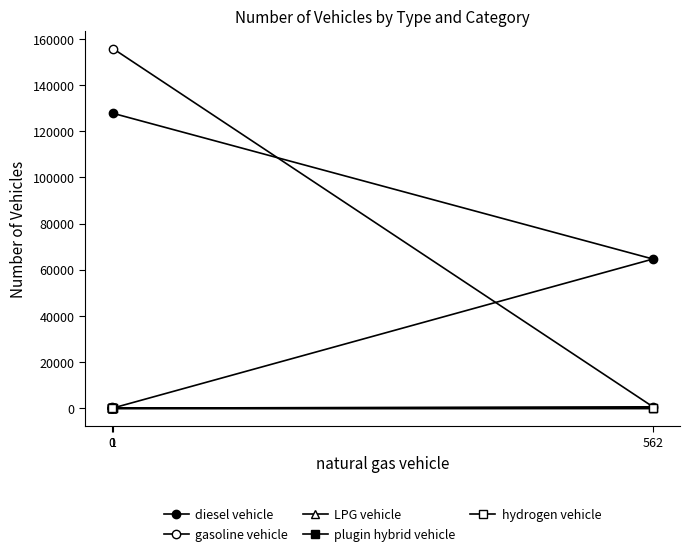

How many positive values does the LPG vehicle series have?

2